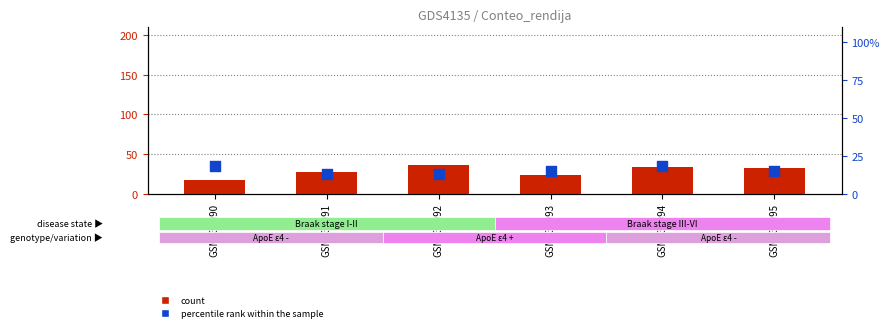

What is the total value across all series at GSM735095?

47